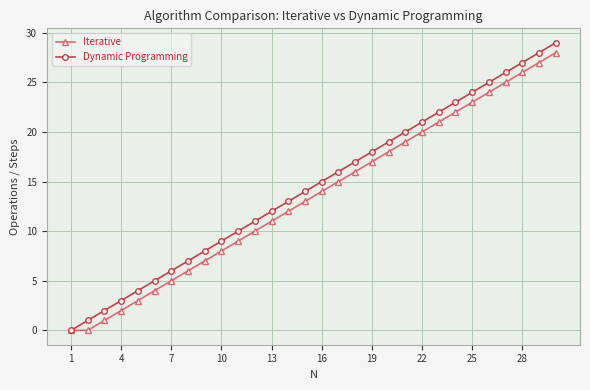

What is the sum of all Dynamic Programming values?

435